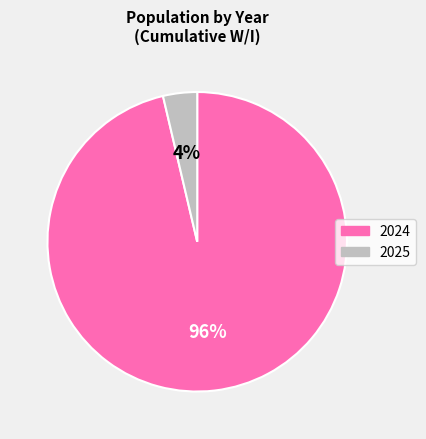

What is the largest slice in the pie chart?

2024